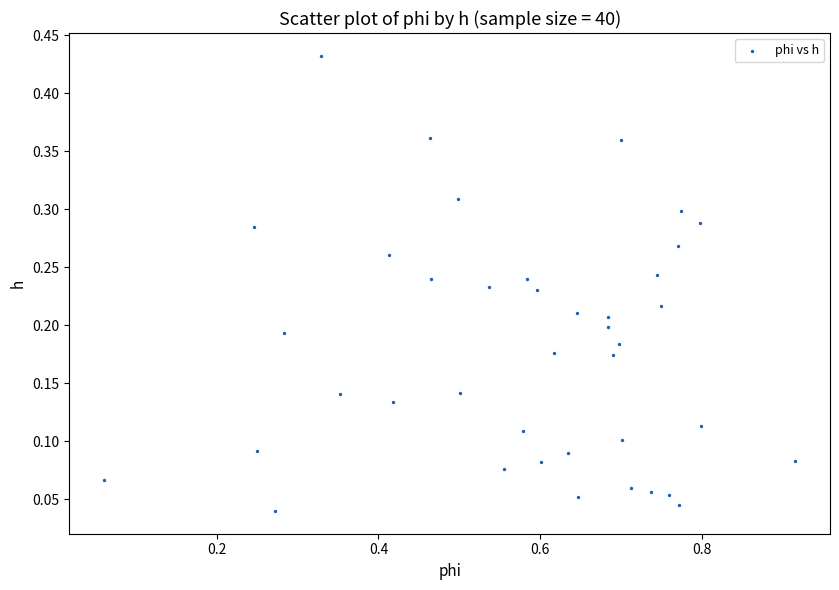

What is the range of X values (max minus min)?

0.9